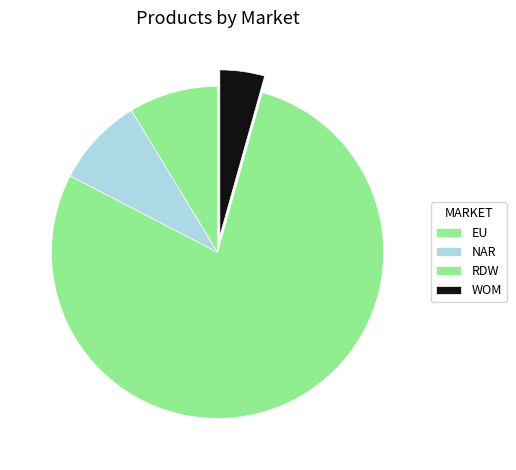

What is the change in value from NAR to RDW?

+16